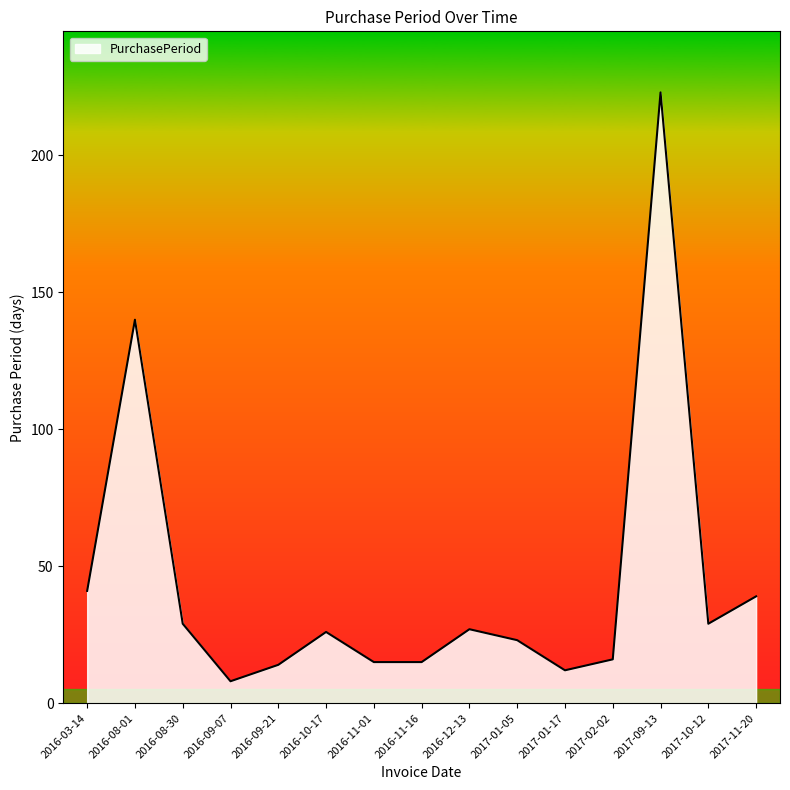

What is the sum of all values?

657